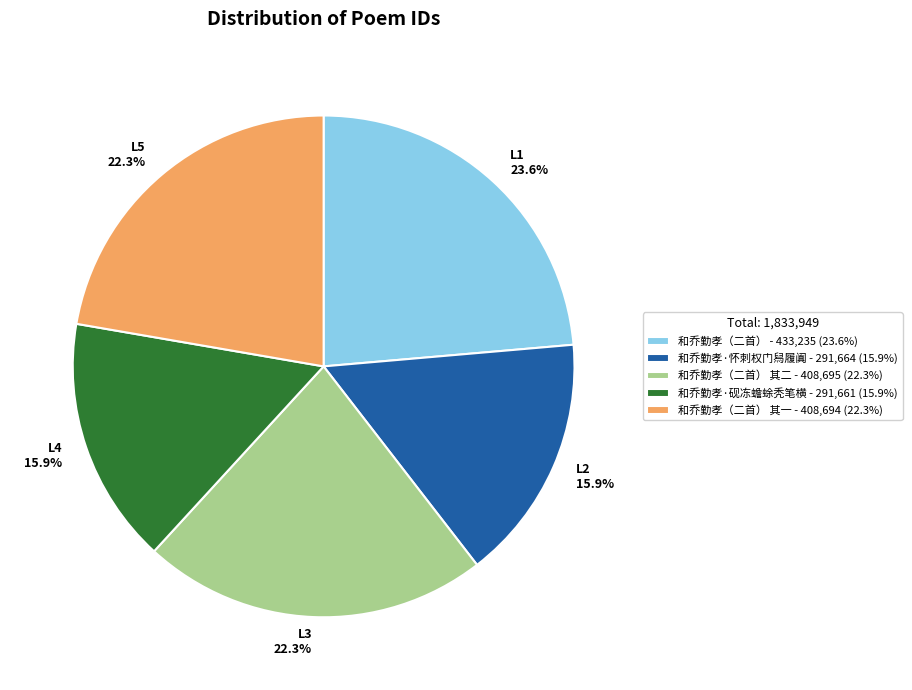

Do 和乔勤孝·怀刺权门舄履阗 - 291,664 (15.9%) and 和乔勤孝·砚冻蟾蜍秃笔横 - 291,661 (15.9%) together represent more than half of the pie?

No